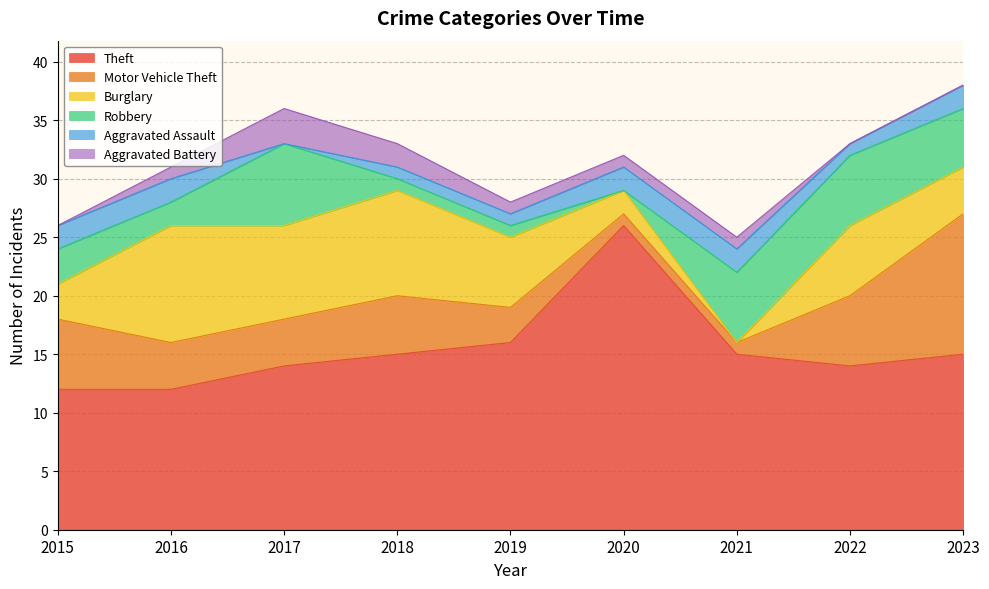

How many positive values does the Aggravated Assault series have?

8